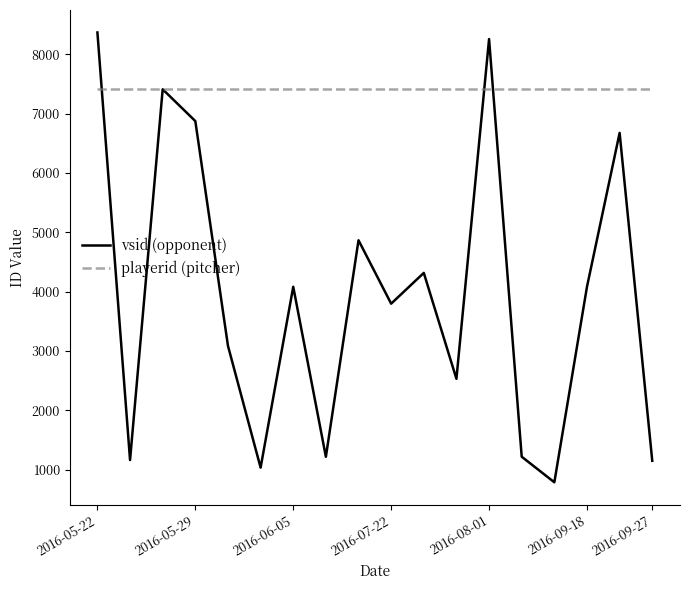

Rank the series by their average value, from highest to lowest.

playerid (pitcher), vsid (opponent)